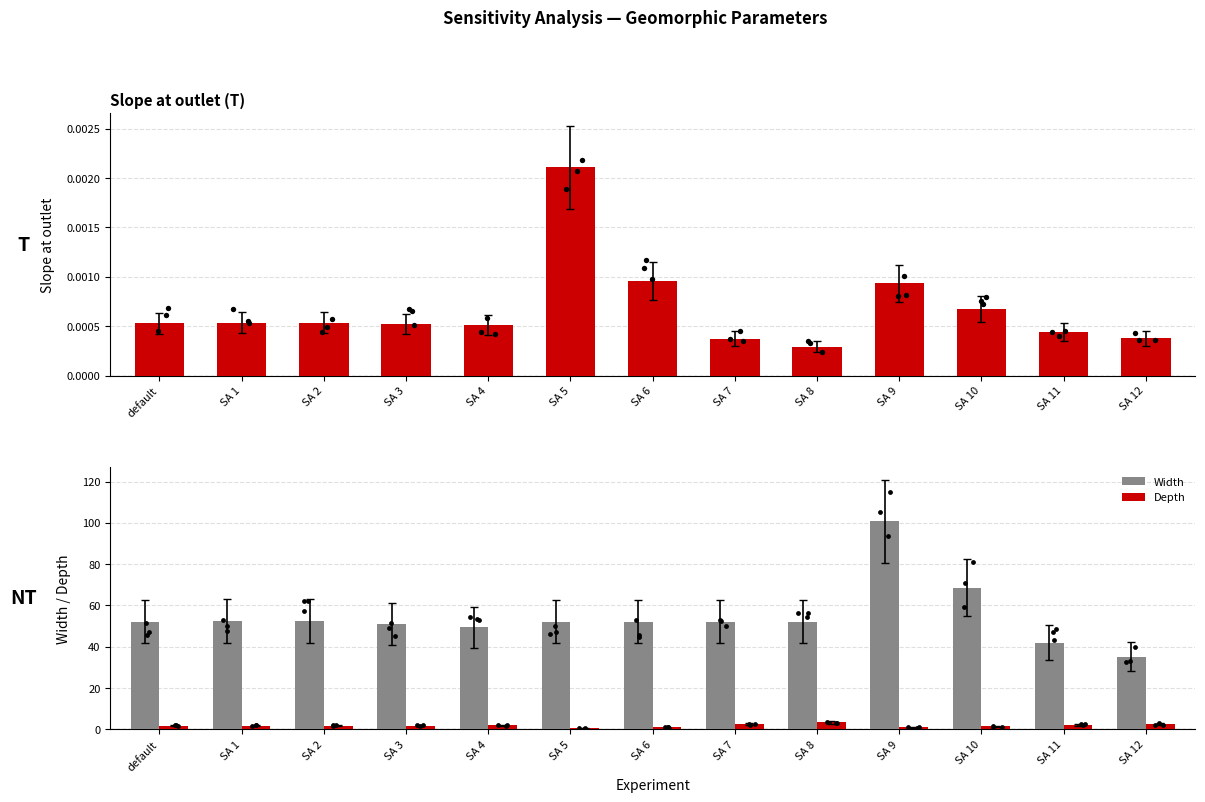

Which series contains the highest Y value?

Width